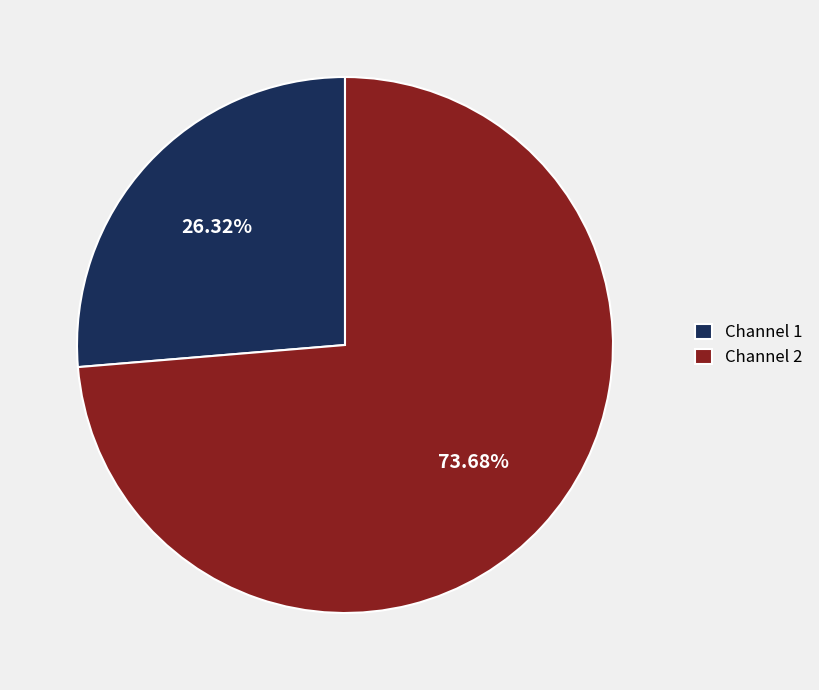

Approximately how many times larger is the value at Channel 2 compared to Channel 1?

2.8